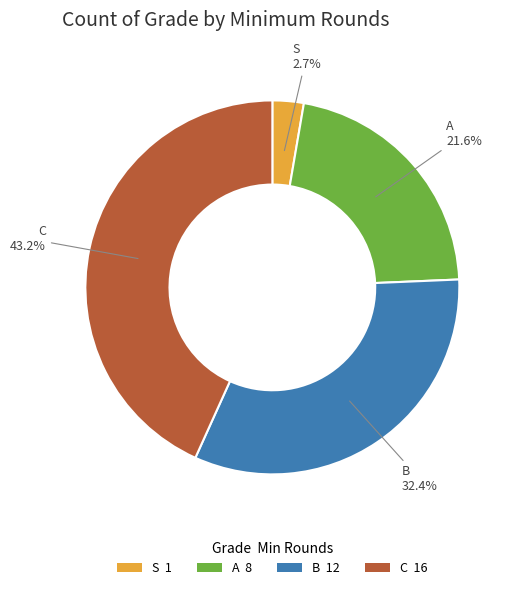

What is the largest slice in the pie chart?

C